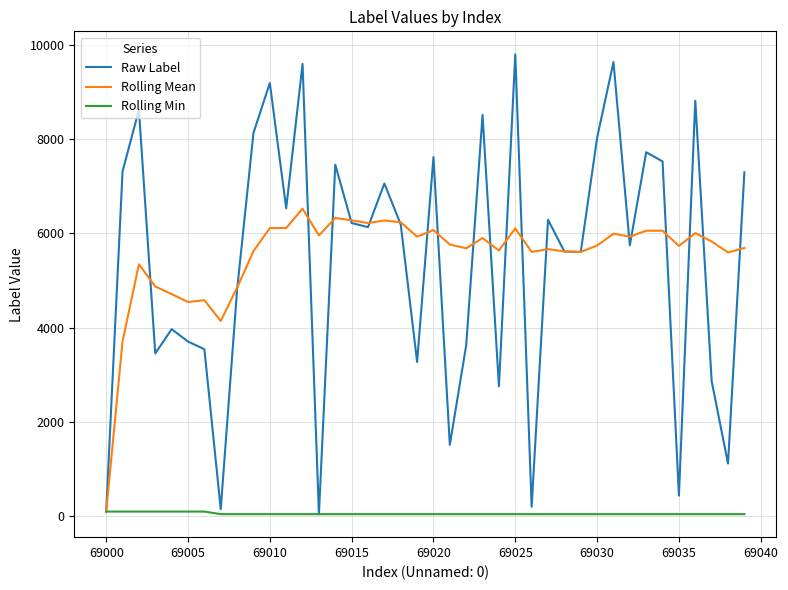

Rank the series by their maximum value, from highest to lowest.

Raw Label, Rolling Mean, Rolling Min